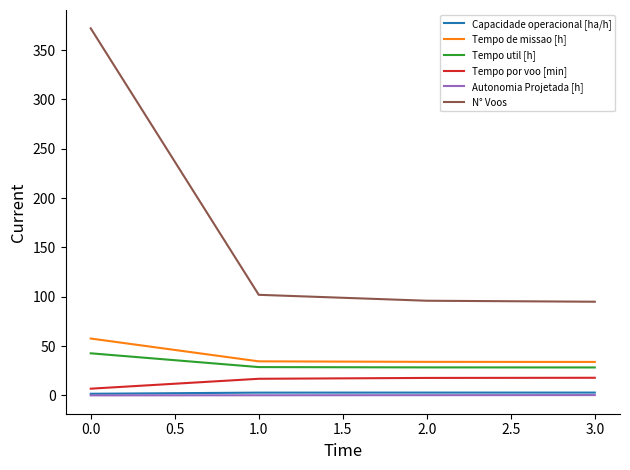

True or false: Tempo por voo [min] has a value of 6.9 at 0.0.

True